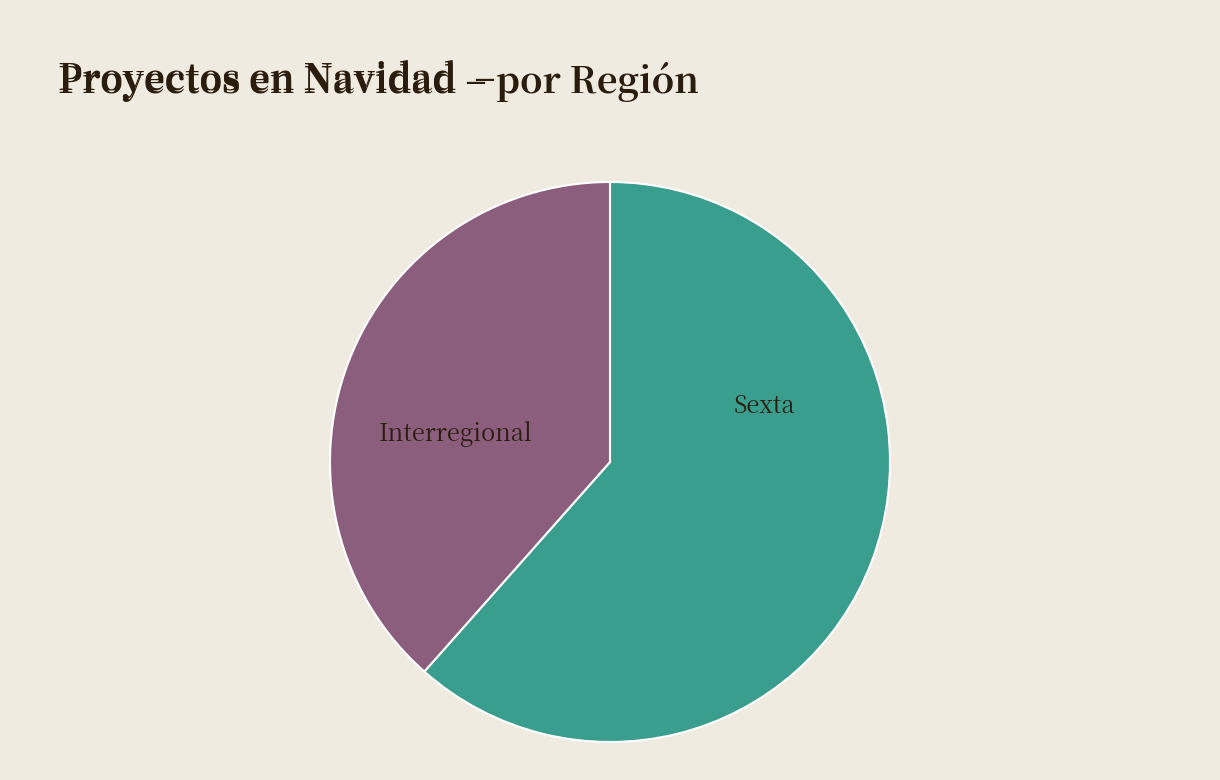

Is there a majority slice in this chart?

Yes